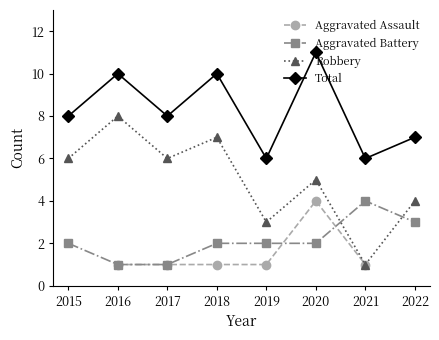

What is the minimum value shown in the chart?

1.0